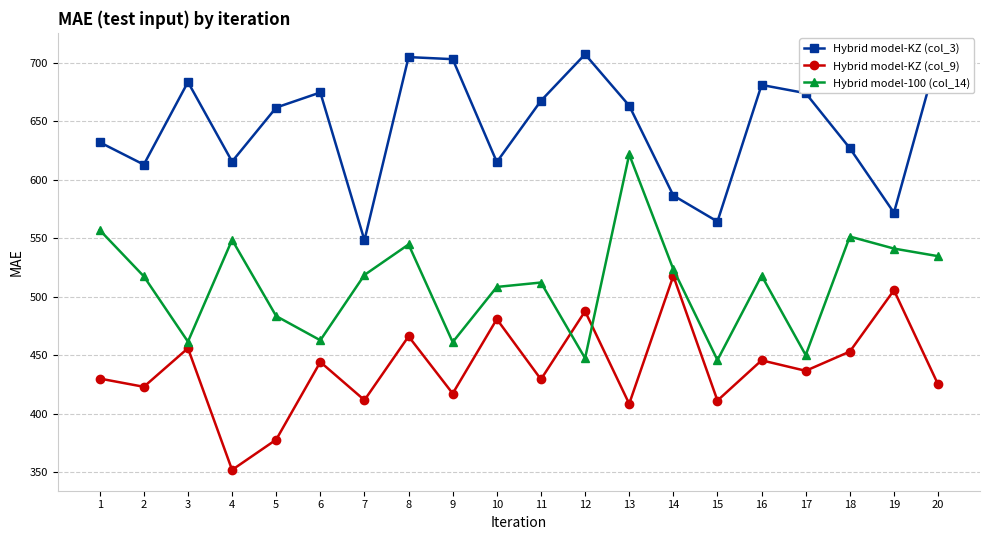

How many distinct data groups are displayed?

3